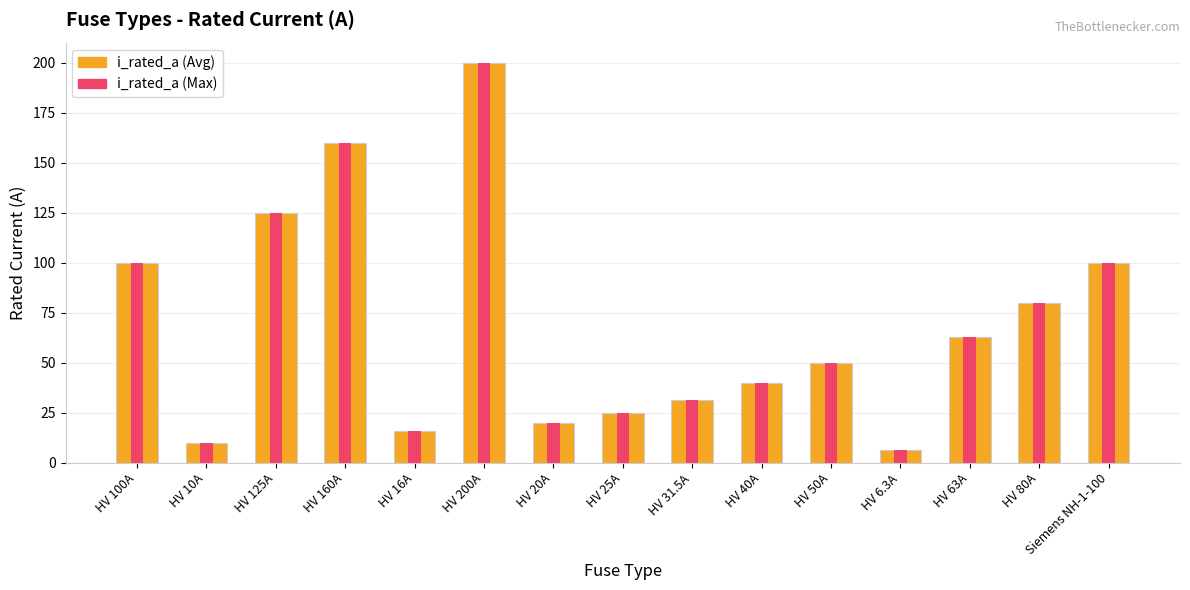

What is the total value across all series at HV 63A?

126.0